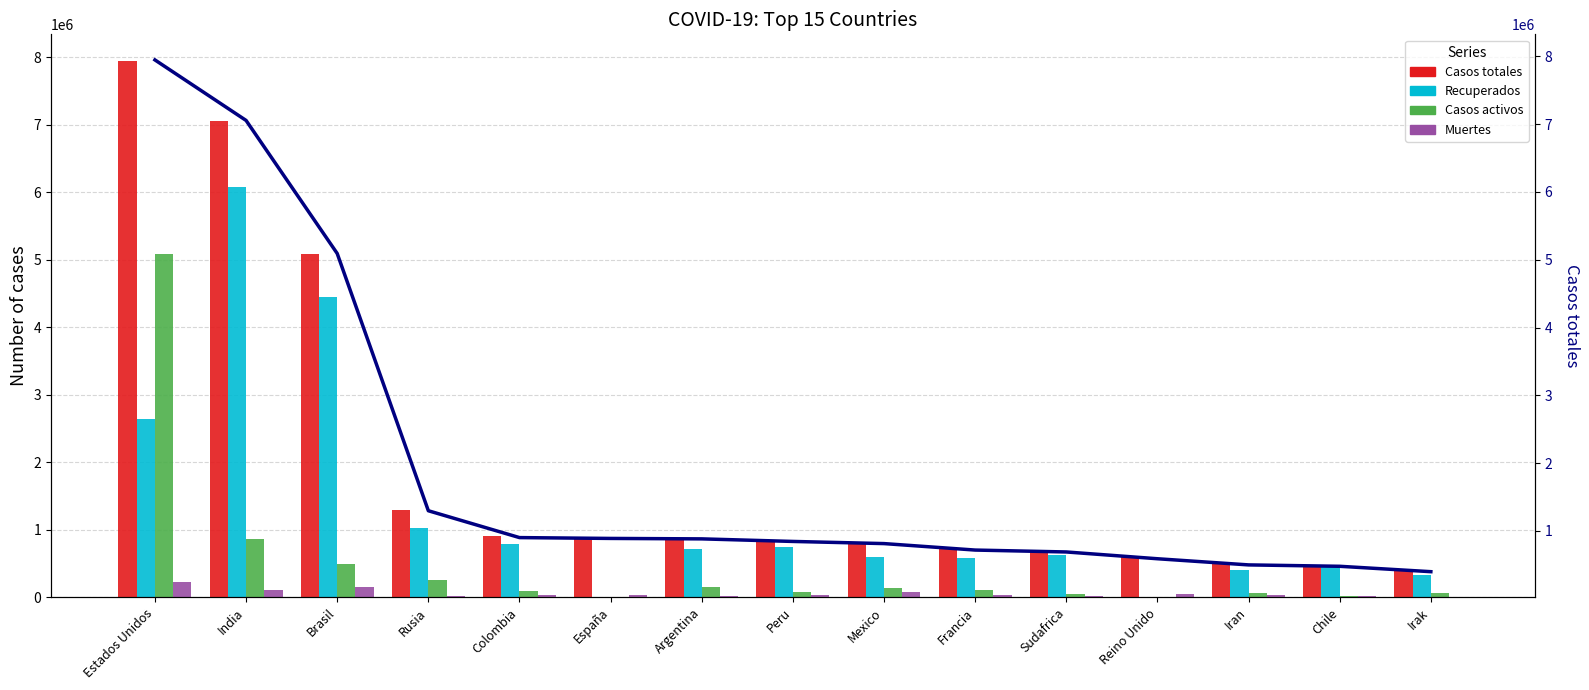

At Estados Unidos, list the series in order from largest to smallest.

Casos totales, Casos totales (trend), Casos activos, Recuperados, Muertes